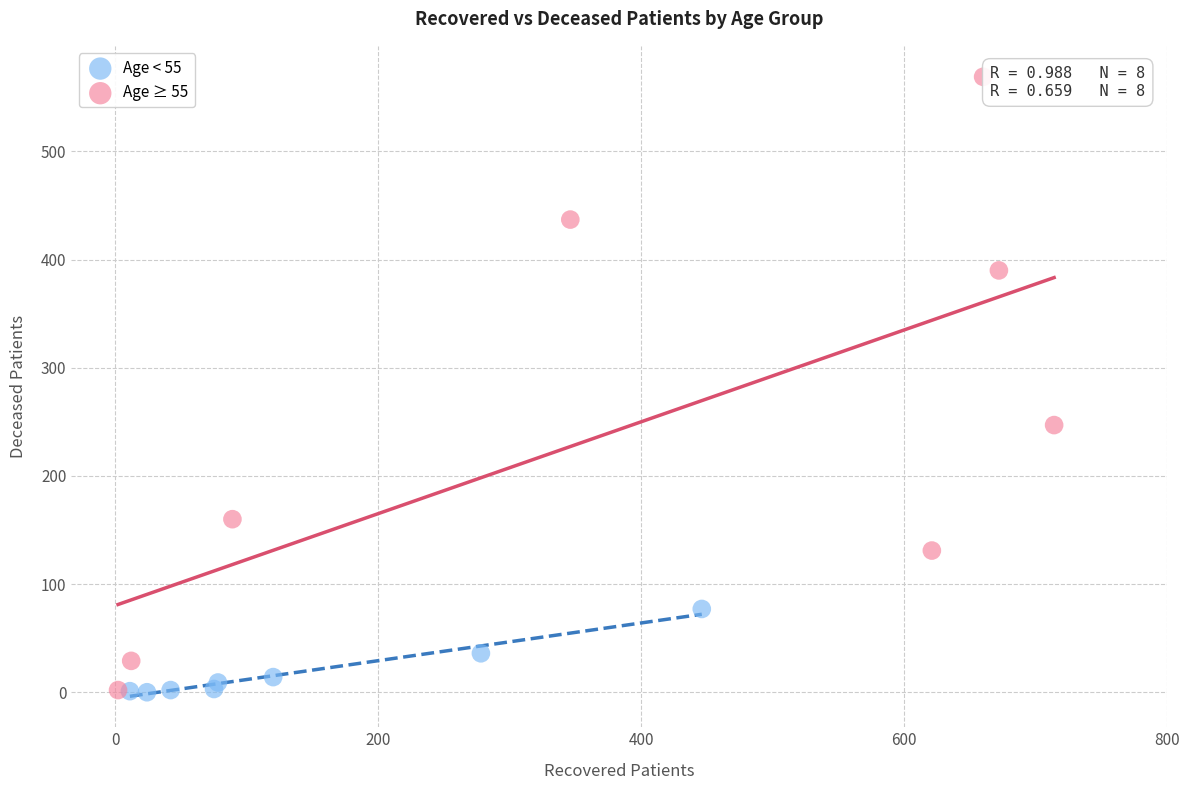

Which series has the widest spread of Y values?

Age ≥ 55